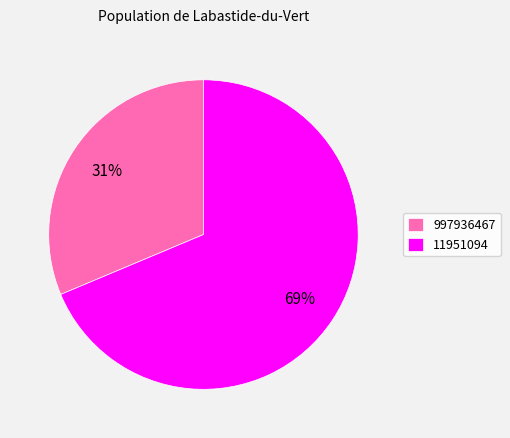

Rank the categories by value from lowest to highest.

997936467, 11951094